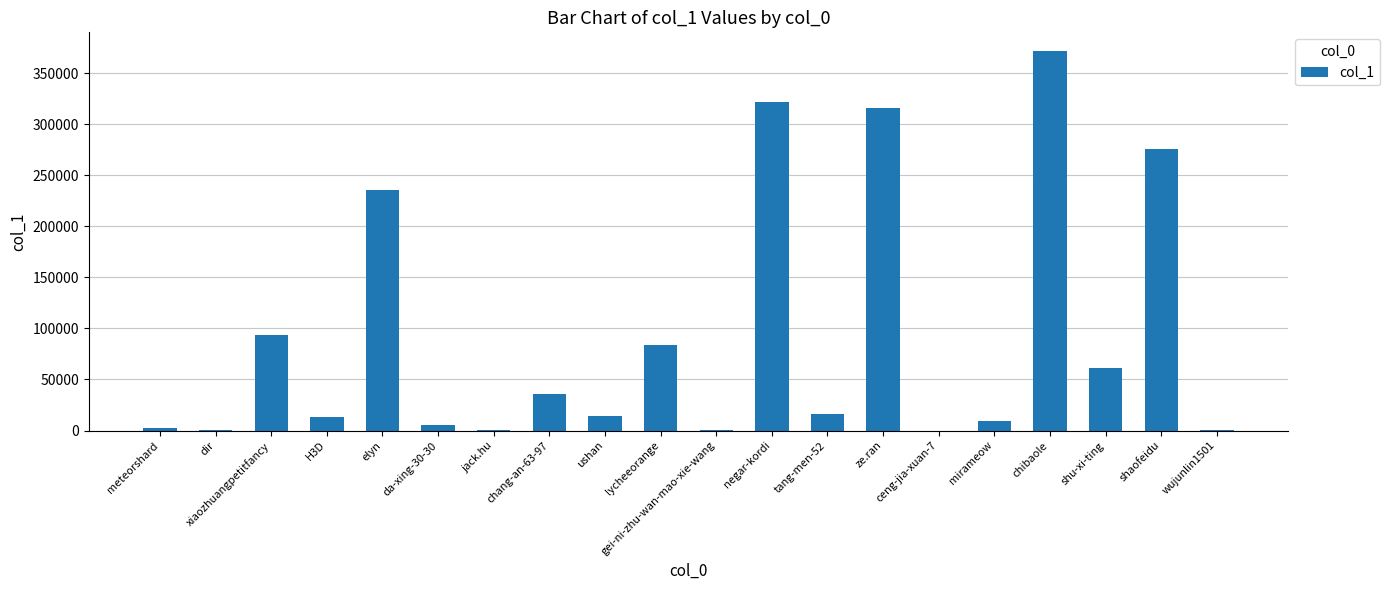

What is the sum of all values?

1858233